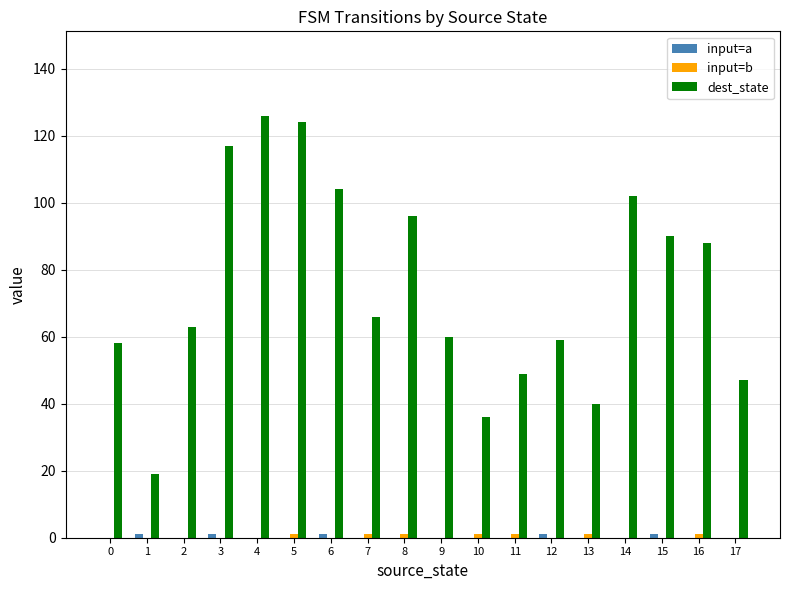

How many groups of bars are there?

18